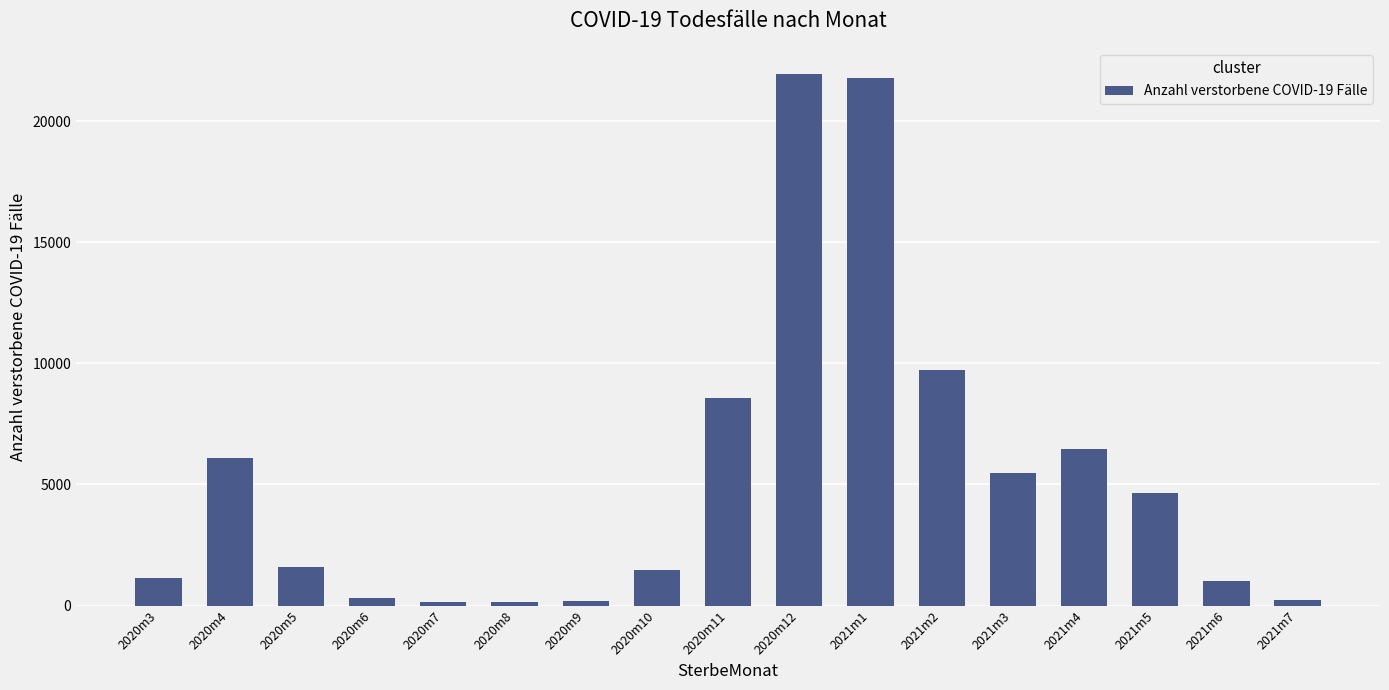

How many data points does each series have?

17